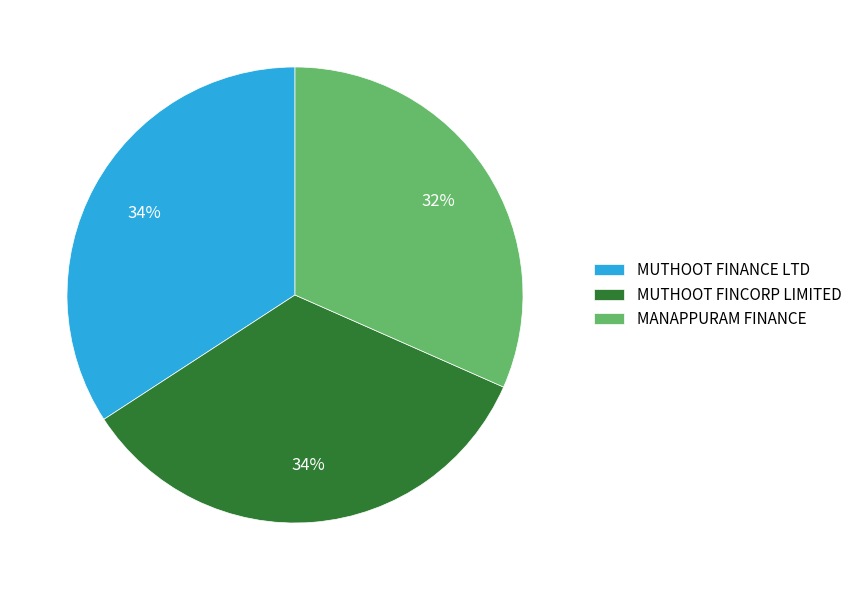

Does any single category account for the majority?

No